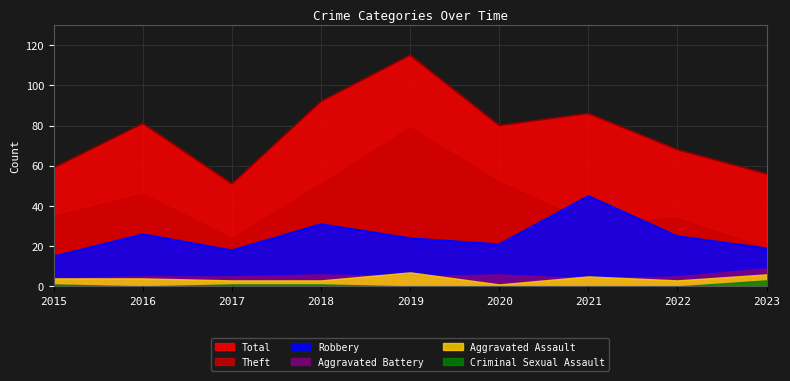

What is the difference between the second highest and minimum values in the Criminal Sexual Assault series?

1